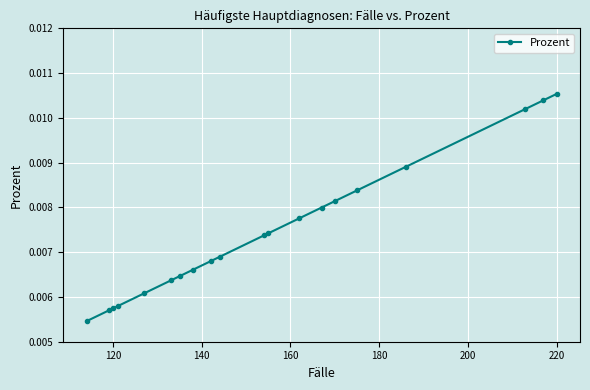

Which label corresponds to the largest value in the chart?

220